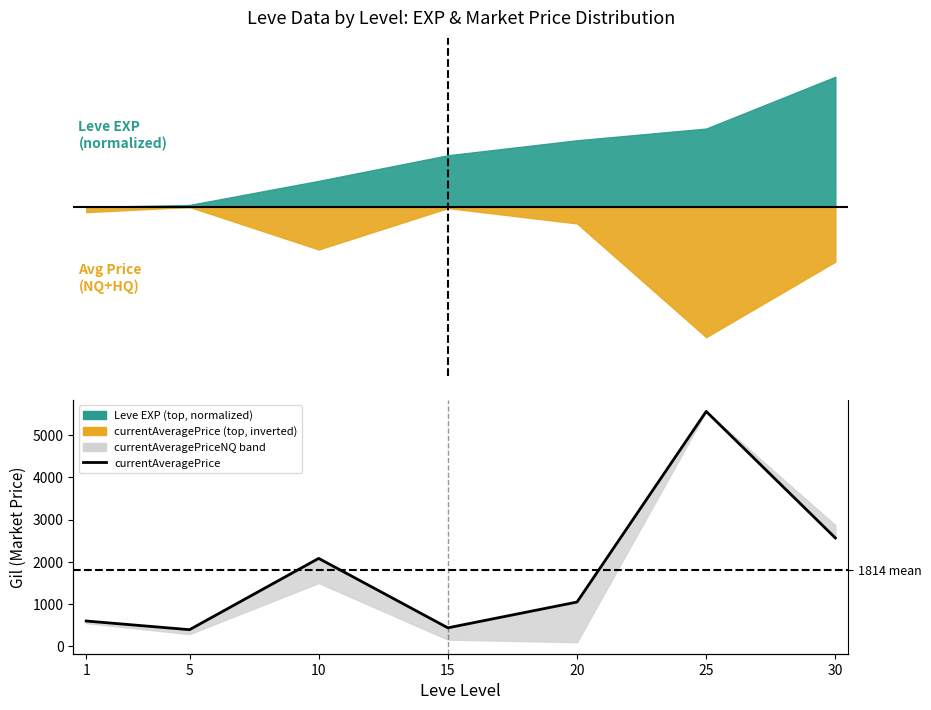

Does the chart have visible grid lines?

No